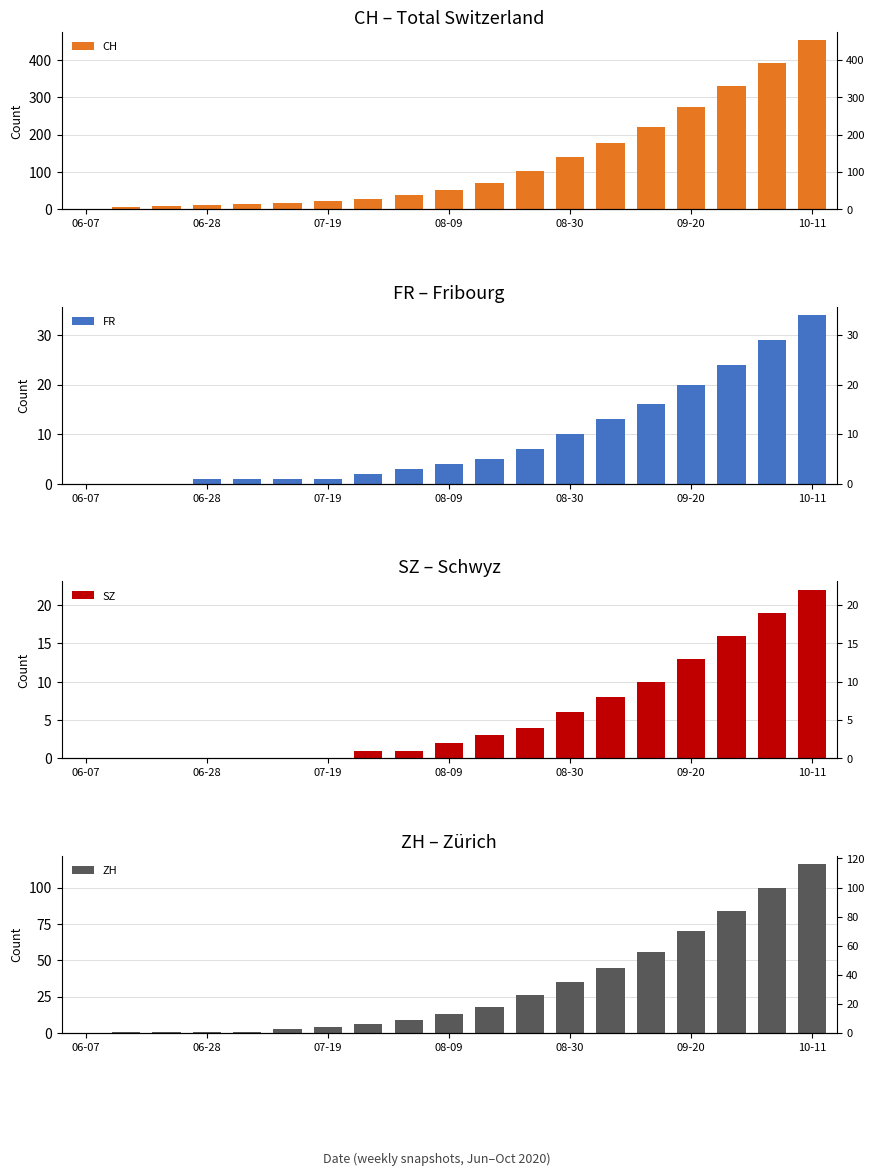

What is the difference between the maximum and minimum values in the CH series?

451